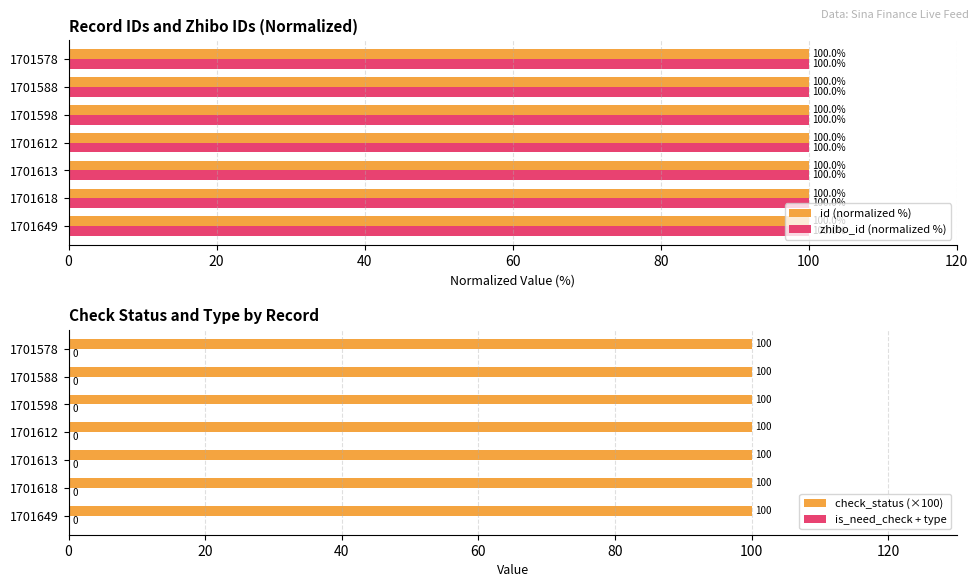

Count the id (normalized %) values in the range 99 to 100.

7